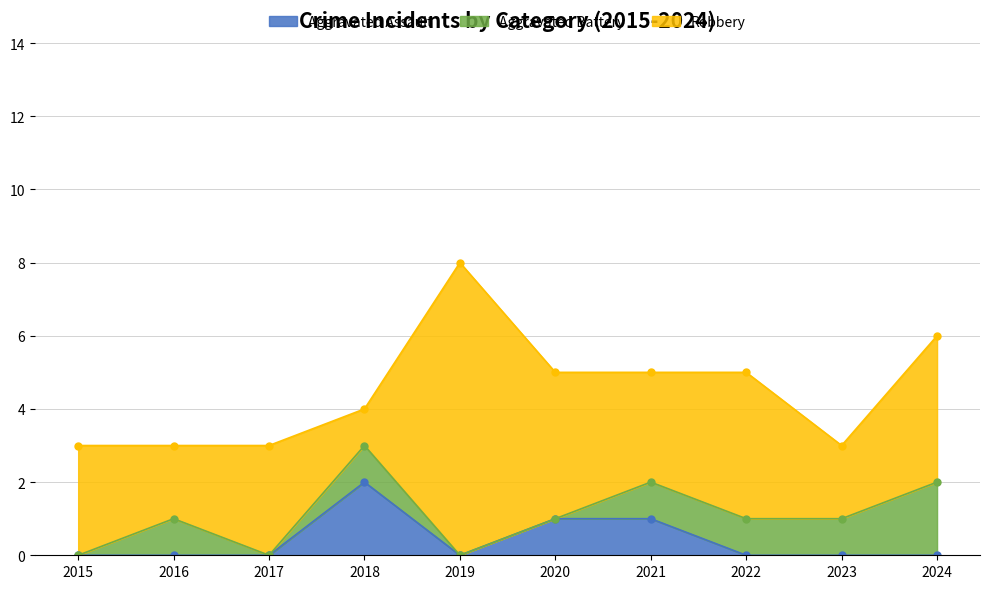

Rank the series by their maximum value, from highest to lowest.

Robbery, Aggravated Assault, Aggravated Battery